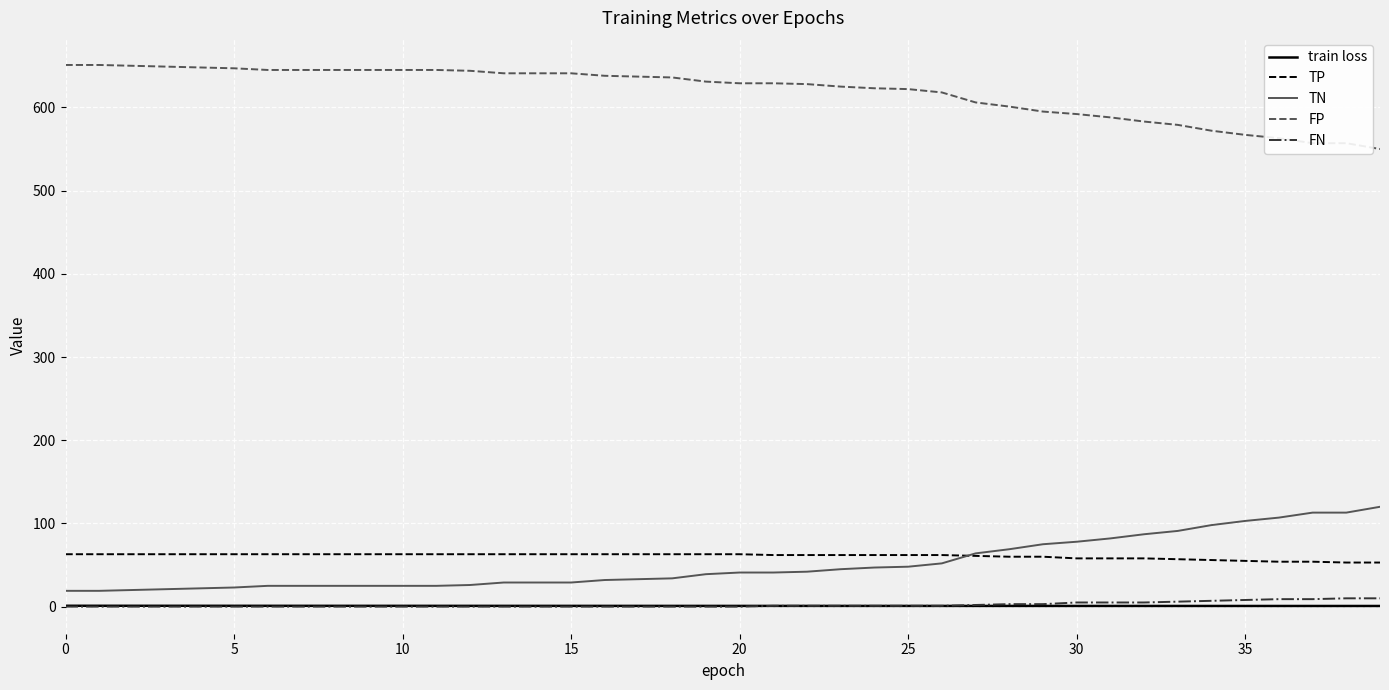

True or false: FP and TN cross at least once.

False